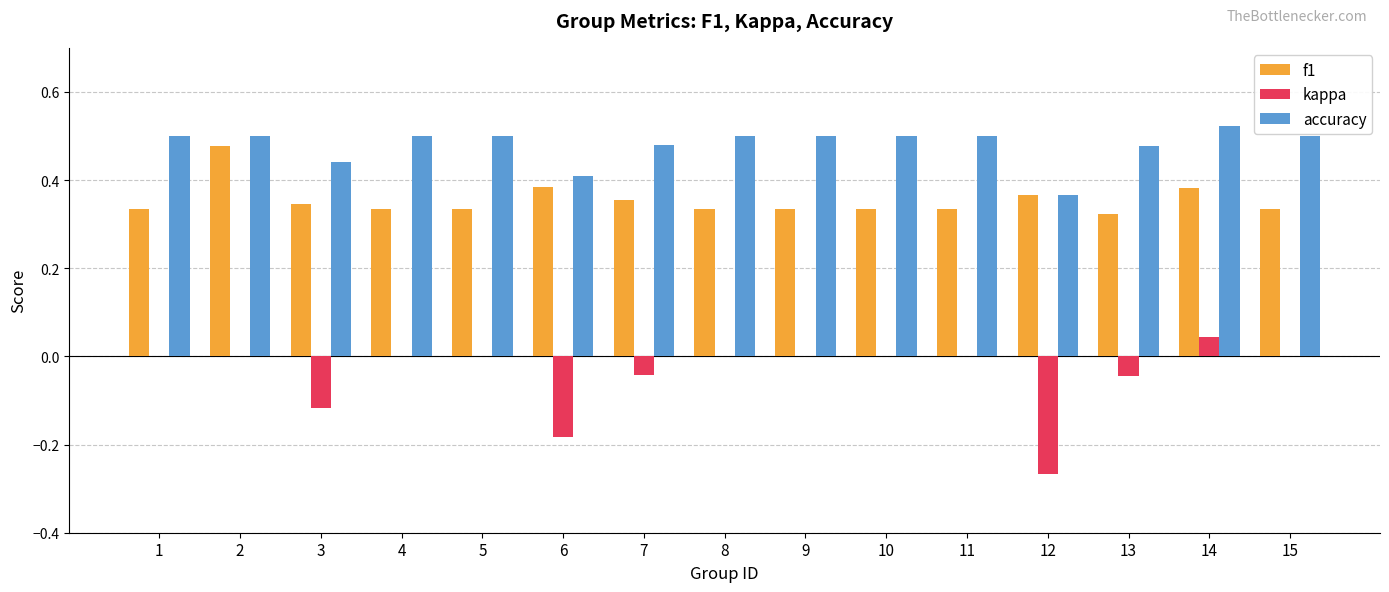

Between 3 and 14, which series saw the biggest shift?

kappa